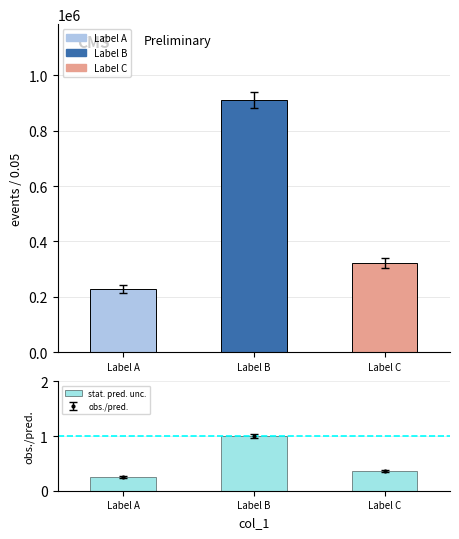

The value of stat. pred. unc. at Label B is 1.0. True or false?

True